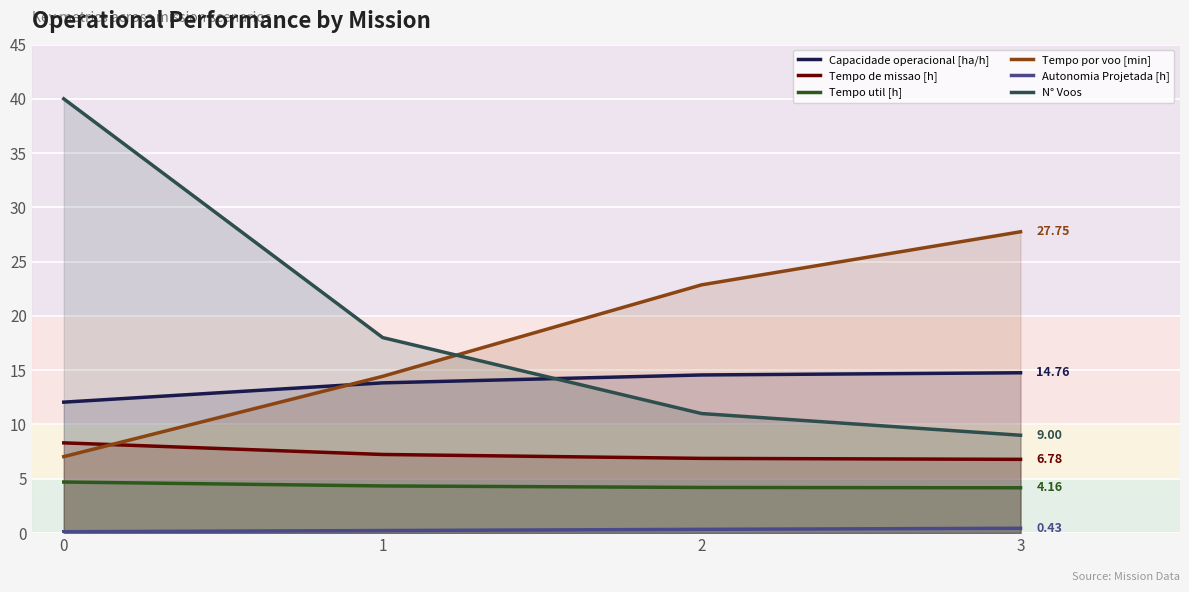

True or false: Tempo de missao [h] and Autonomia Projetada [h] cross at least once.

False